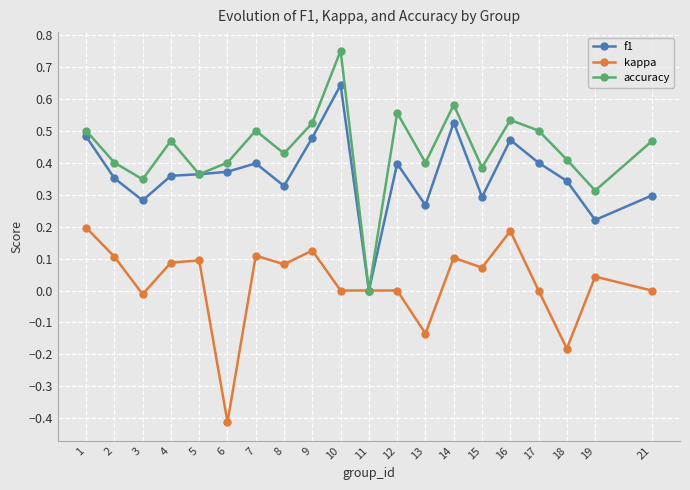

Is it true that accuracy equals 0.5 at 1?

True